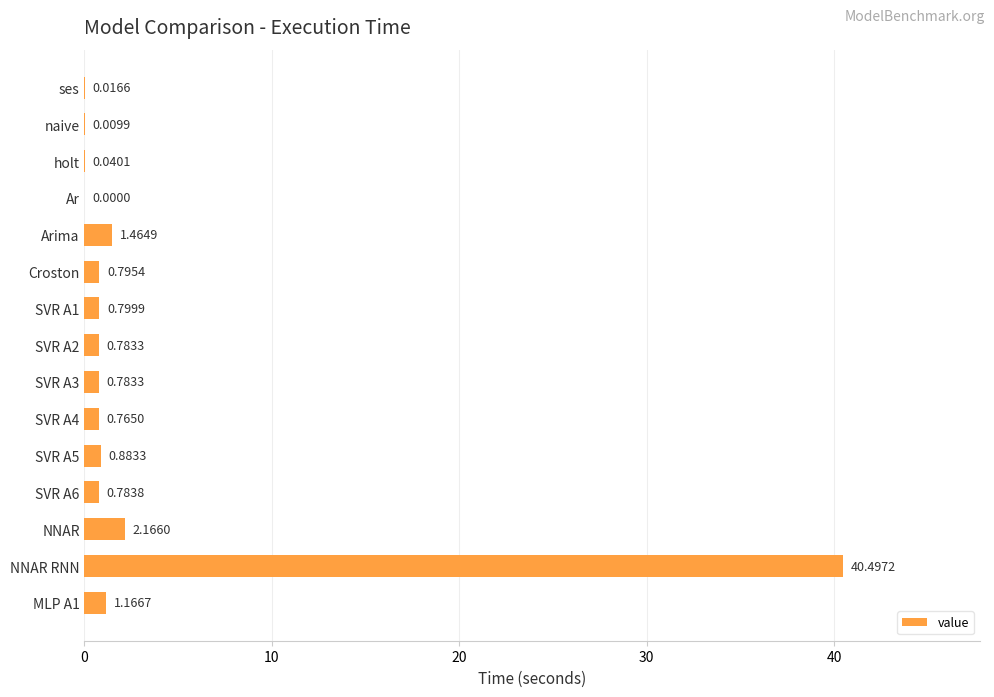

How many series are shown in this chart?

1